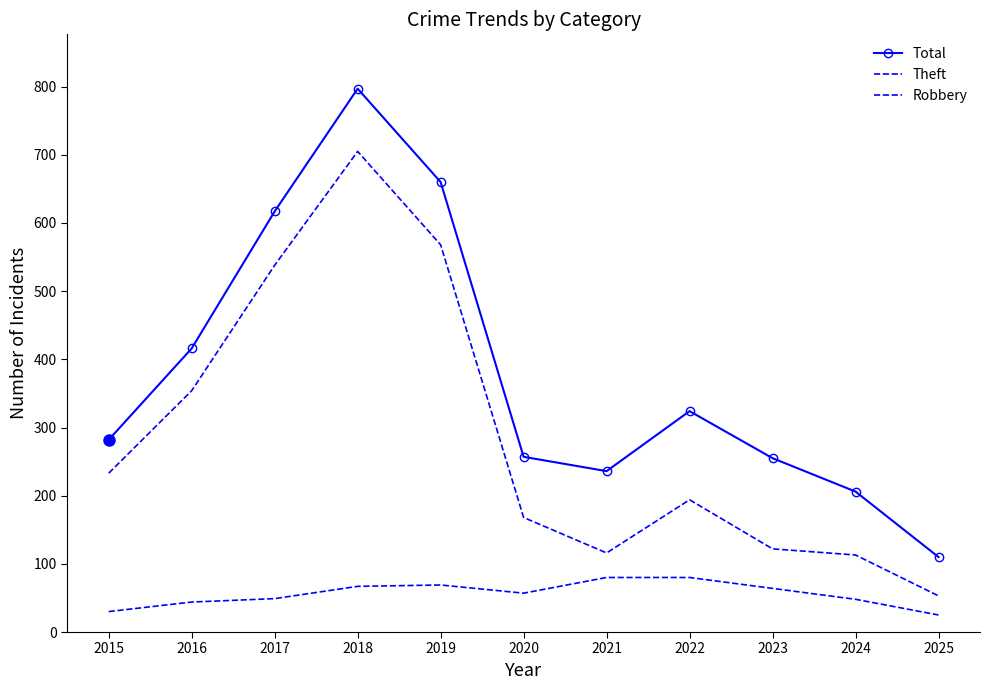

Where does the Theft series first go above 194?

2015